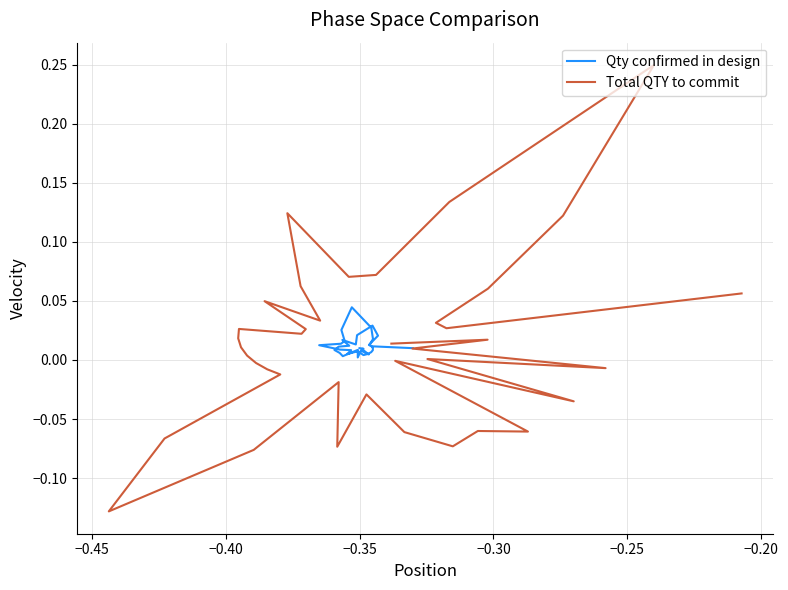

Where is the first local minimum for Total QTY to commit?

−0.45